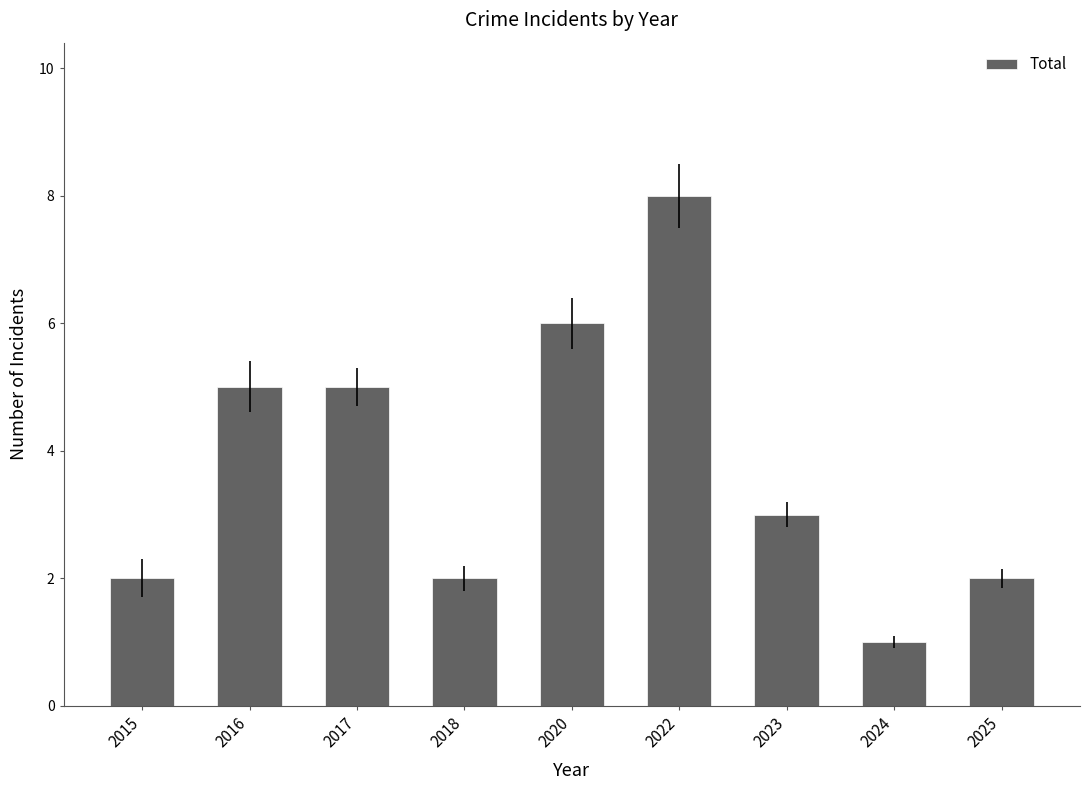

How many values are between 2 and 5?

6